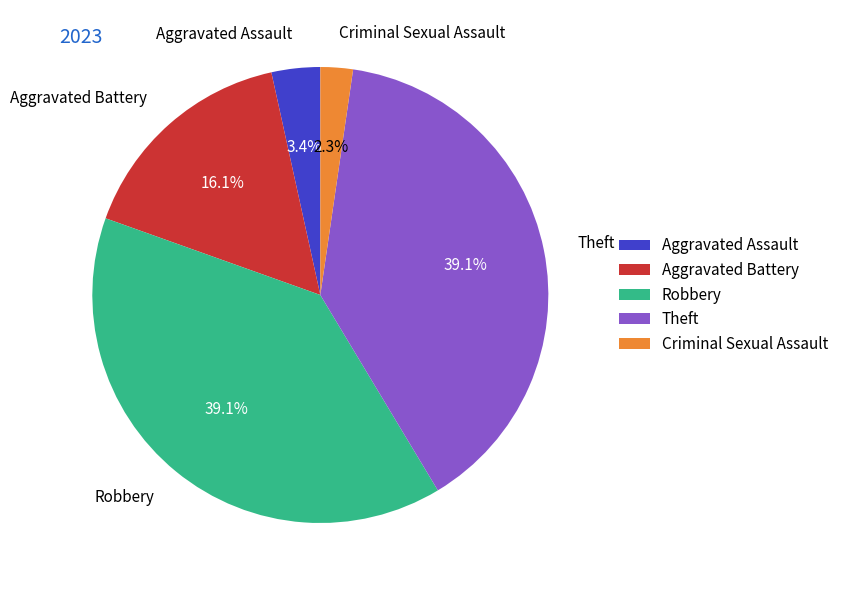

What percentage do Aggravated Battery and Robbery together represent?

55.2%